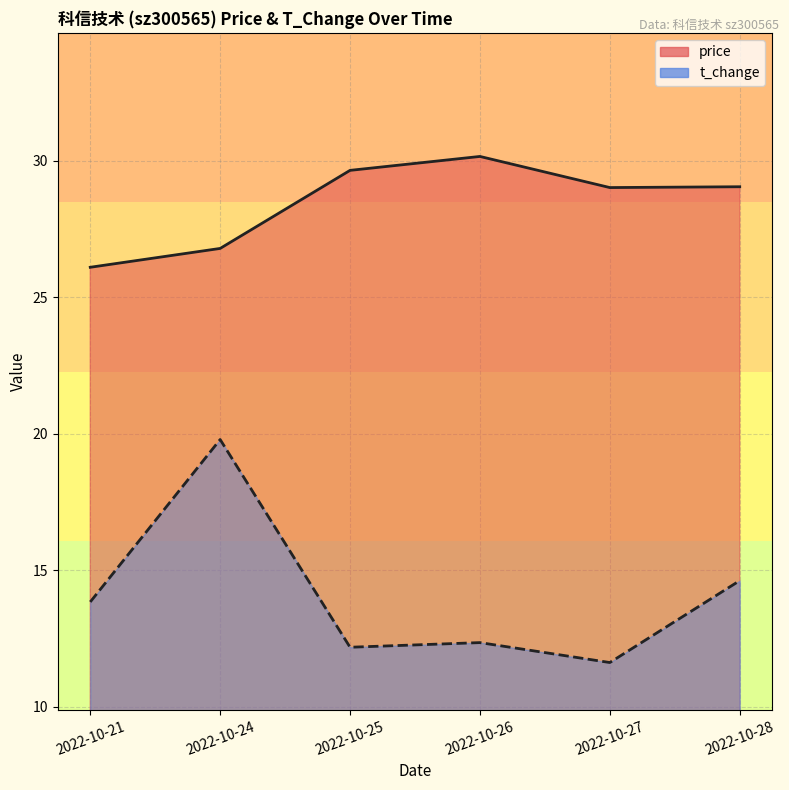

True or false: price line and t_change line cross at least once.

False